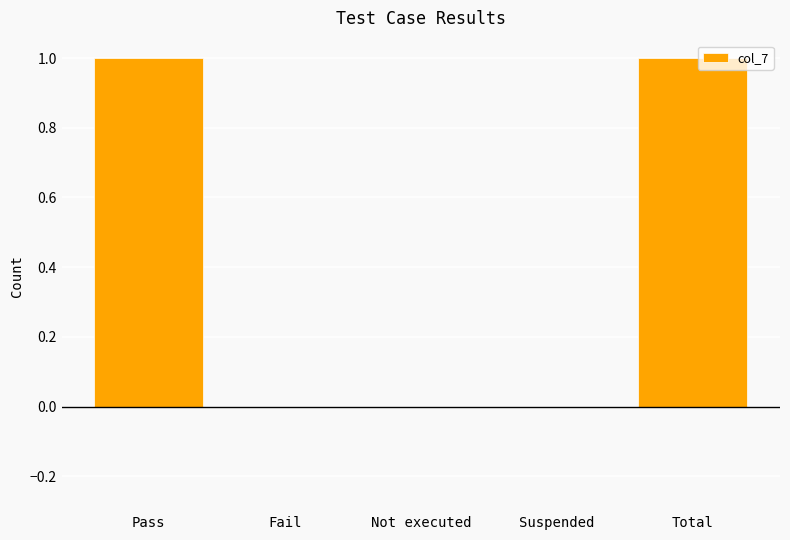

True or false: the data shows 0 at Pass.

False